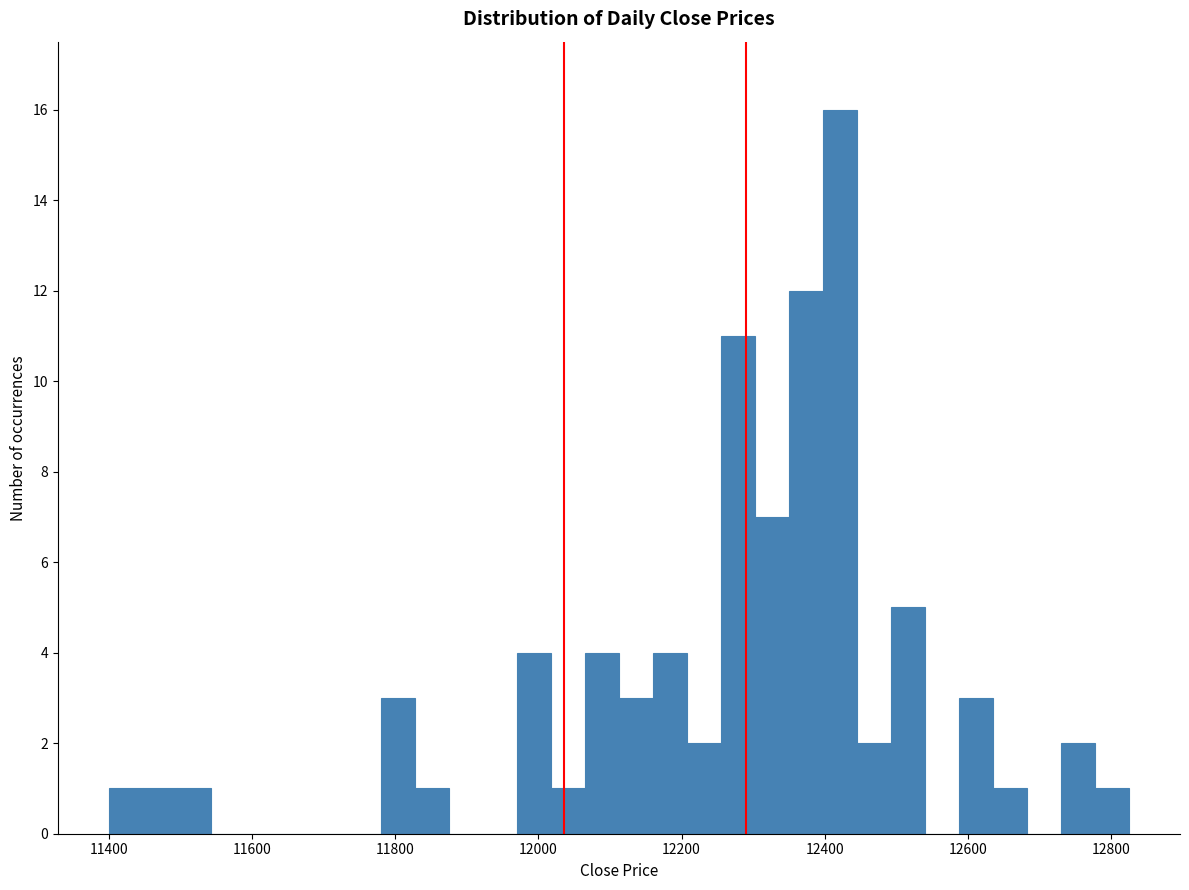

Read against the x-axis, roughly where is the centre of the tallest bar?

12420